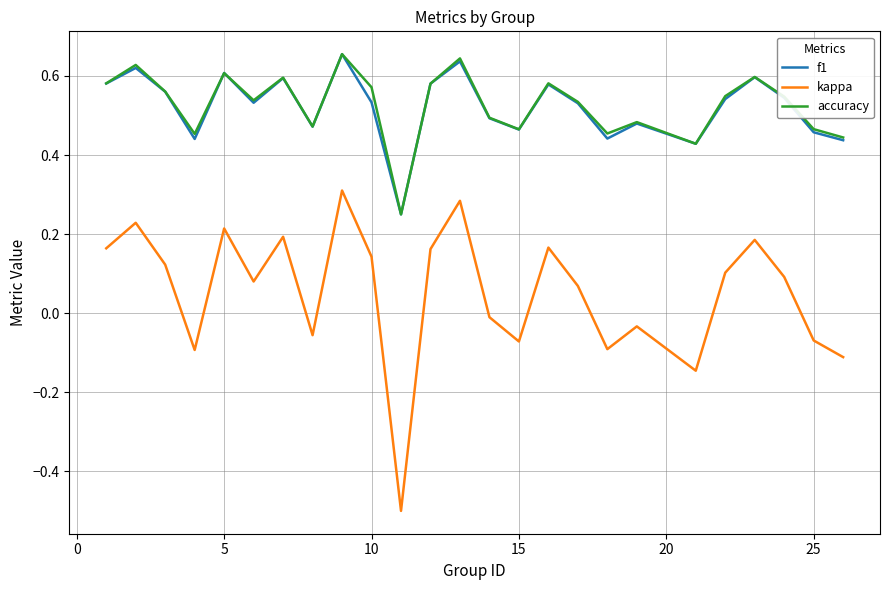

What is the minimum value shown in the chart?

-0.5